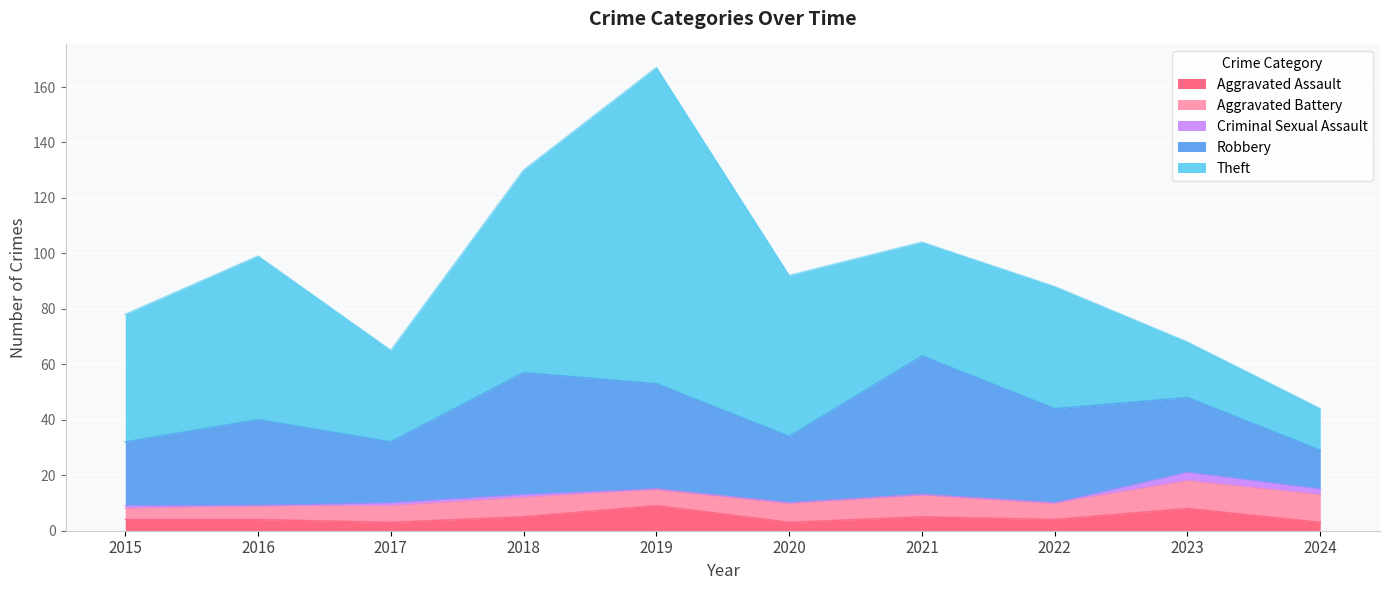

Which series has the largest total across all categories?

Theft